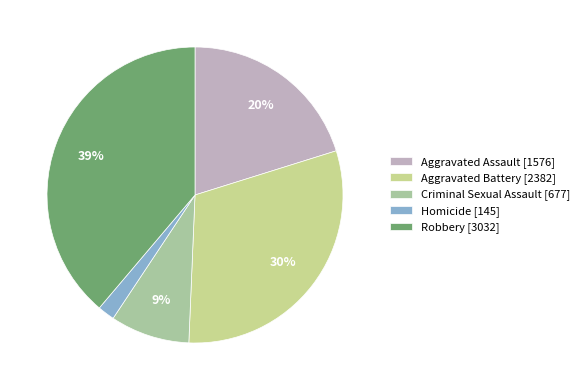

What percentage is the Homicide slice, to the nearest percent?

2%